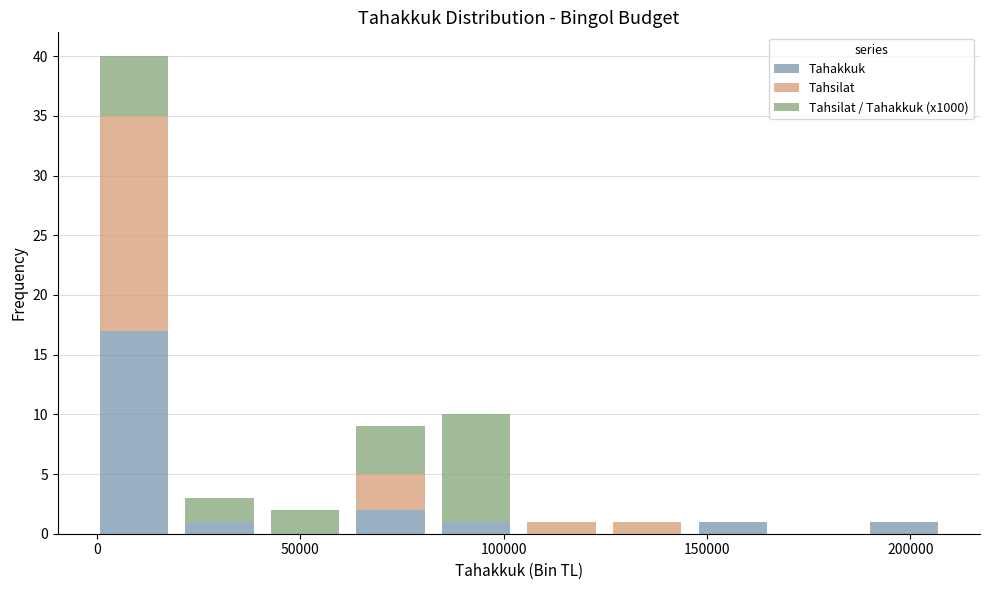

Reading left to right, list every stacked bar in this chart as the range it spans on the x-axis followed by its total height. Neither the bar edges nor the heights are printed on the chart, so give them approximately, as read against the axes.

0 to 20000: 40
20000 to 40000: 3
40000 to 60000: 2
60000 to 85000: 9
85000 to 105000: 10
105000 to 125000: 1
125000 to 145000: 1
145000 to 165000: 1
165000 to 190000: 0
190000 to 210000: 1